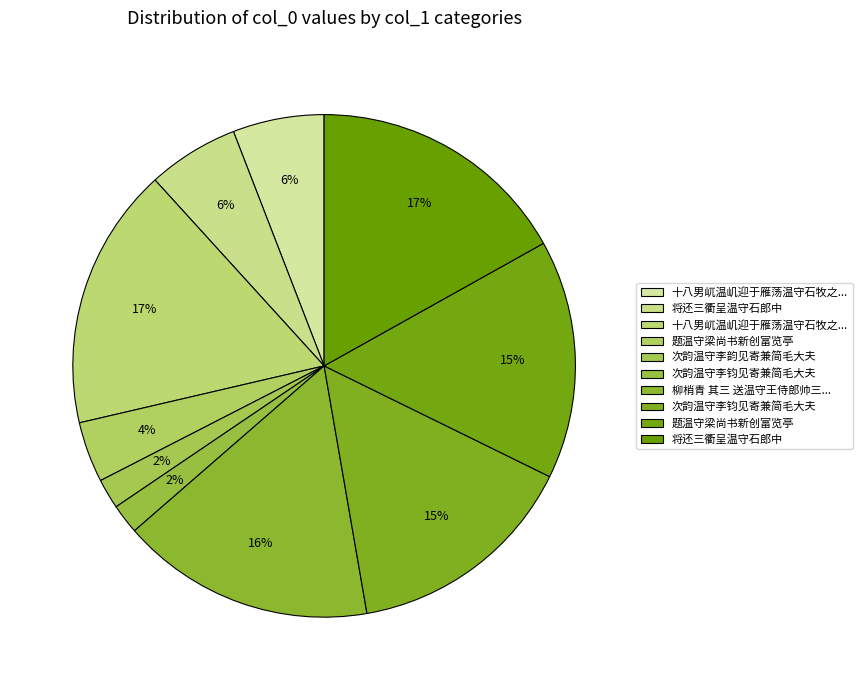

How many slices are in this pie chart?

10